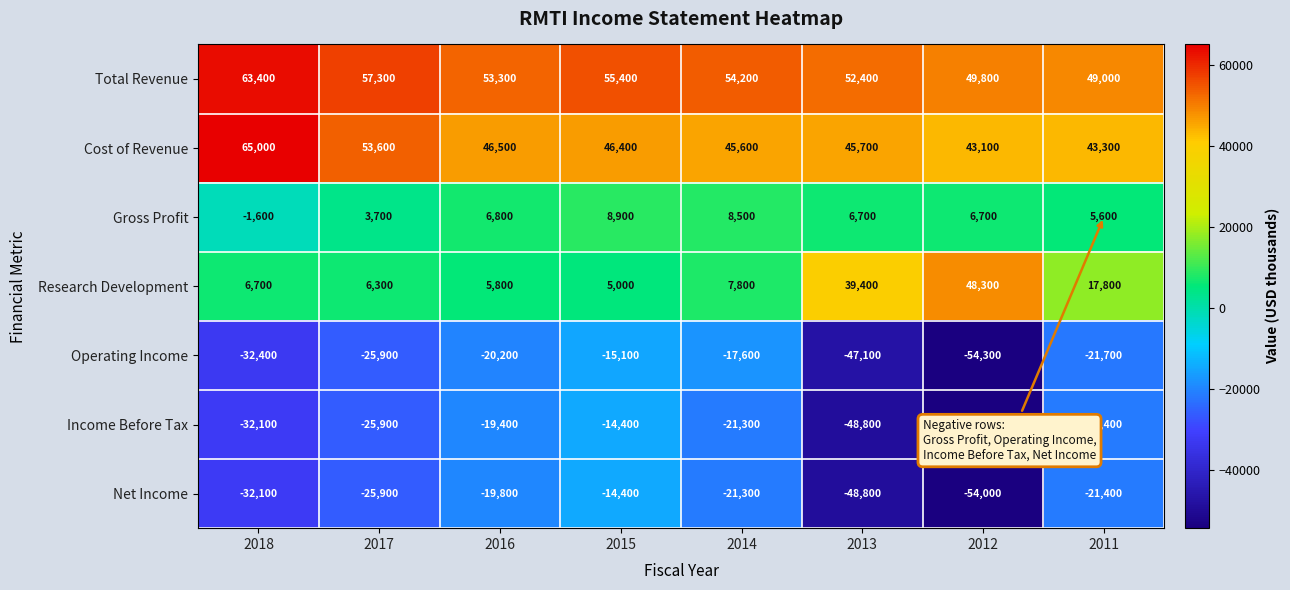

What is the total value across all series at 2016?

53000